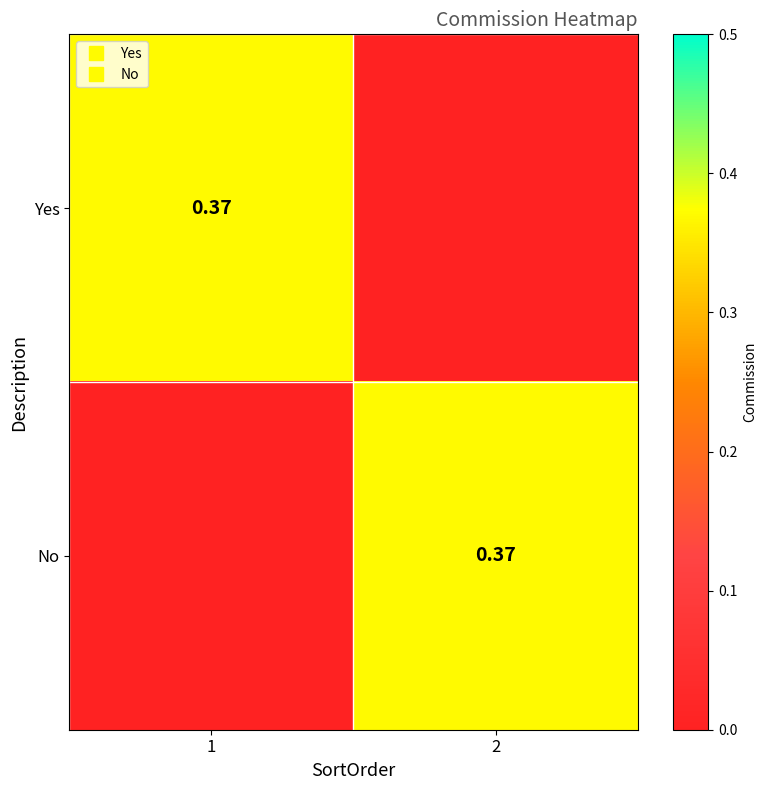

Rank the series by their maximum value, from highest to lowest.

Yes, No